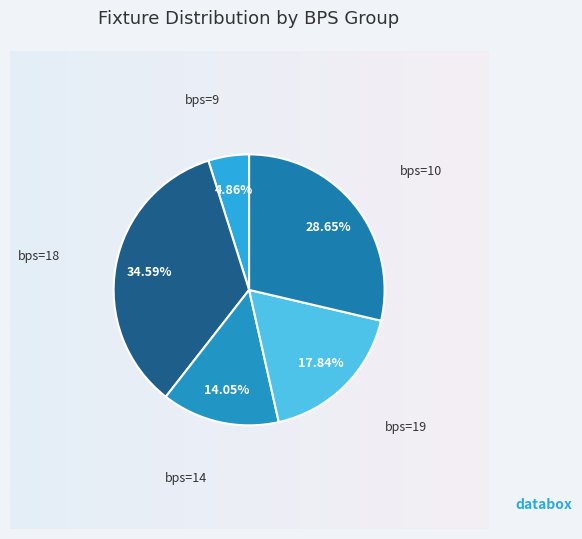

Which slice is the smallest?

bps=9